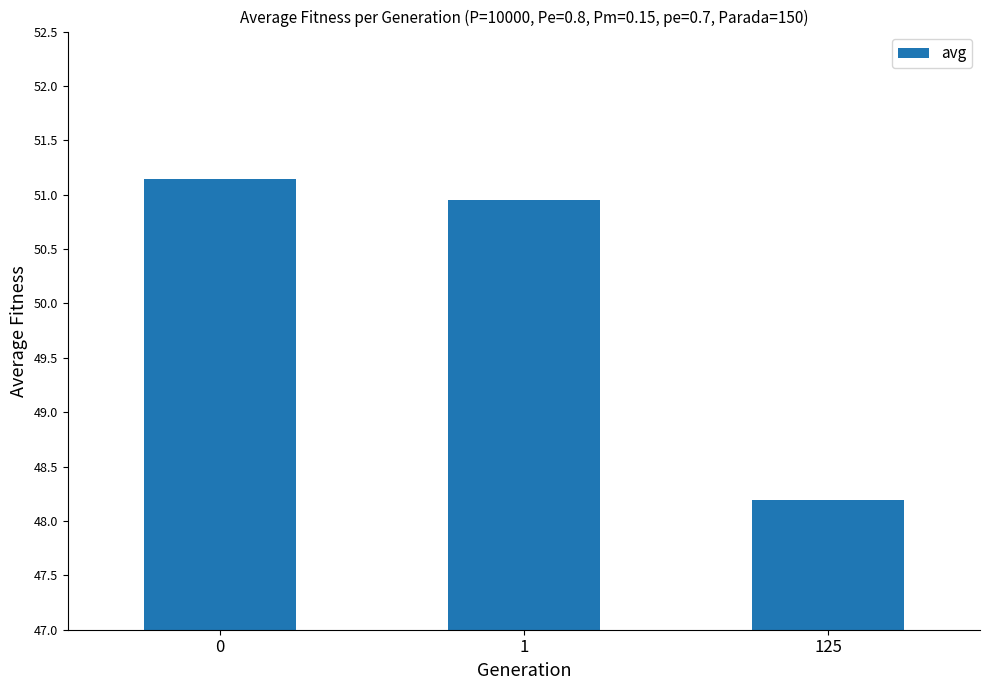

Reading left to right, what are all the values shown in this chart?

51.1	51.0	48.2